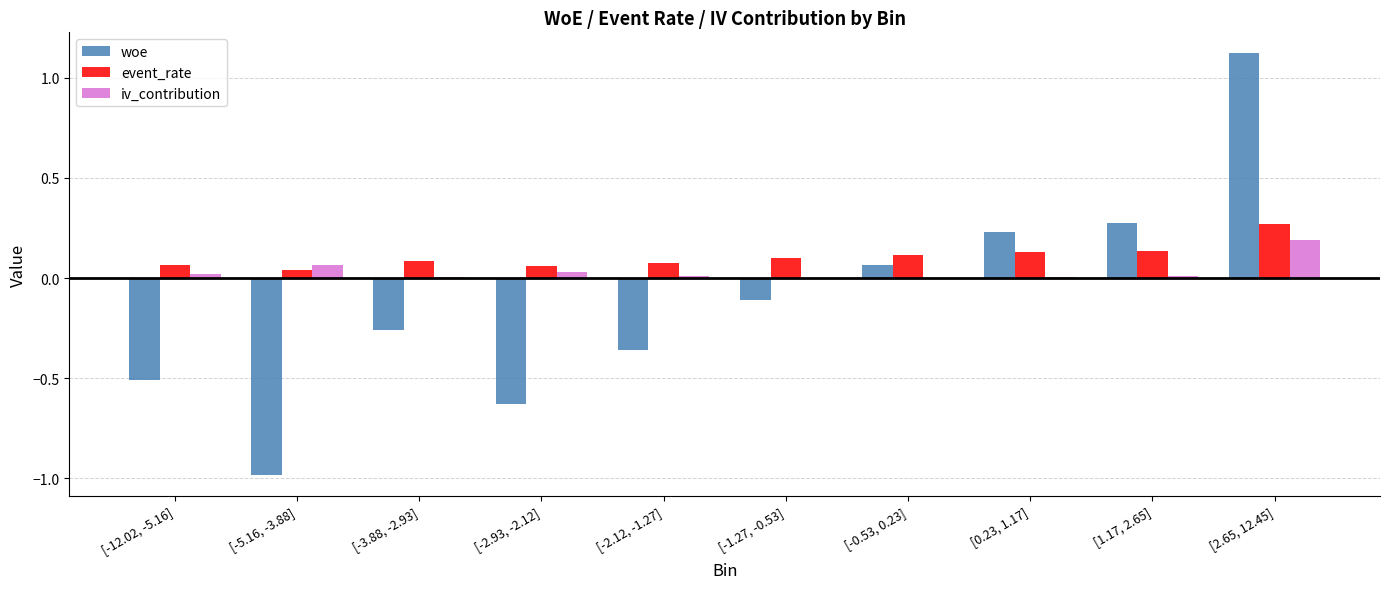

Is the value of woe at [-3.88, -2.93] greater than the value of event_rate at [-5.16, -3.88]?

No